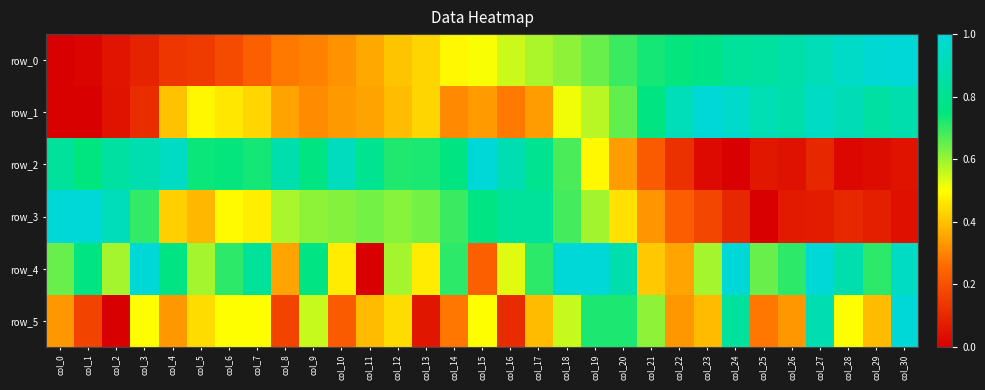

Reading right to left, list all the values displayed in this chart.

row_0: col_30=1.0	col_29=1.0	col_28=0.9	col_27=0.9	col_26=0.9	col_25=0.8	col_24=0.8	col_23=0.8	col_22=0.7	col_21=0.7	col_20=0.7	col_19=0.6	col_18=0.6	col_17=0.6	col_16=0.6	col_15=0.5	col_14=0.5	col_13=0.4	col_12=0.4	col_11=0.4	col_10=0.3	col_9=0.3	col_8=0.3	col_7=0.2	col_6=0.2	col_5=0.1	col_4=0.1	col_3=0.1	col_2=0.1	col_1=0.0	col_0=0.0
row_1: col_30=0.9	col_29=0.8	col_28=0.9	col_27=0.9	col_26=0.9	col_25=0.9	col_24=1.0	col_23=1.0	col_22=0.9	col_21=0.8	col_20=0.7	col_19=0.6	col_18=0.5	col_17=0.3	col_16=0.3	col_15=0.3	col_14=0.3	col_13=0.4	col_12=0.4	col_11=0.4	col_10=0.3	col_9=0.3	col_8=0.4	col_7=0.4	col_6=0.5	col_5=0.5	col_4=0.4	col_3=0.1	col_2=0.0	col_1=0.0	col_0=0.0
row_2: col_30=0.1	col_29=0.0	col_28=0.0	col_27=0.1	col_26=0.0	col_25=0.1	col_24=0.0	col_23=0.0	col_22=0.1	col_21=0.2	col_20=0.3	col_19=0.5	col_18=0.7	col_17=0.8	col_16=0.9	col_15=1.0	col_14=0.8	col_13=0.7	col_12=0.7	col_11=0.8	col_10=0.9	col_9=0.8	col_8=0.9	col_7=0.7	col_6=0.7	col_5=0.7	col_4=0.9	col_3=0.9	col_2=0.8	col_1=0.8	col_0=0.8
row_3: col_30=0.0	col_29=0.1	col_28=0.1	col_27=0.1	col_26=0.1	col_25=0.0	col_24=0.1	col_23=0.2	col_22=0.2	col_21=0.3	col_20=0.5	col_19=0.6	col_18=0.7	col_17=0.8	col_16=0.8	col_15=0.8	col_14=0.7	col_13=0.6	col_12=0.6	col_11=0.6	col_10=0.6	col_9=0.6	col_8=0.6	col_7=0.5	col_6=0.5	col_5=0.4	col_4=0.4	col_3=0.7	col_2=0.9	col_1=1.0	col_0=1.0
row_4: col_30=0.9	col_29=0.7	col_28=0.9	col_27=1.0	col_26=0.7	col_25=0.6	col_24=1.0	col_23=0.6	col_22=0.4	col_21=0.4	col_20=0.9	col_19=1.0	col_18=1.0	col_17=0.7	col_16=0.5	col_15=0.2	col_14=0.7	col_13=0.5	col_12=0.6	col_11=0.0	col_10=0.5	col_9=0.8	col_8=0.4	col_7=0.8	col_6=0.7	col_5=0.6	col_4=0.8	col_3=1.0	col_2=0.6	col_1=0.8	col_0=0.6
row_5: col_30=1.0	col_29=0.4	col_28=0.5	col_27=0.9	col_26=0.3	col_25=0.3	col_24=0.8	col_23=0.4	col_22=0.3	col_21=0.6	col_20=0.7	col_19=0.7	col_18=0.6	col_17=0.4	col_16=0.1	col_15=0.5	col_14=0.3	col_13=0.1	col_12=0.4	col_11=0.4	col_10=0.2	col_9=0.6	col_8=0.2	col_7=0.5	col_6=0.5	col_5=0.4	col_4=0.3	col_3=0.5	col_2=0.0	col_1=0.2	col_0=0.3